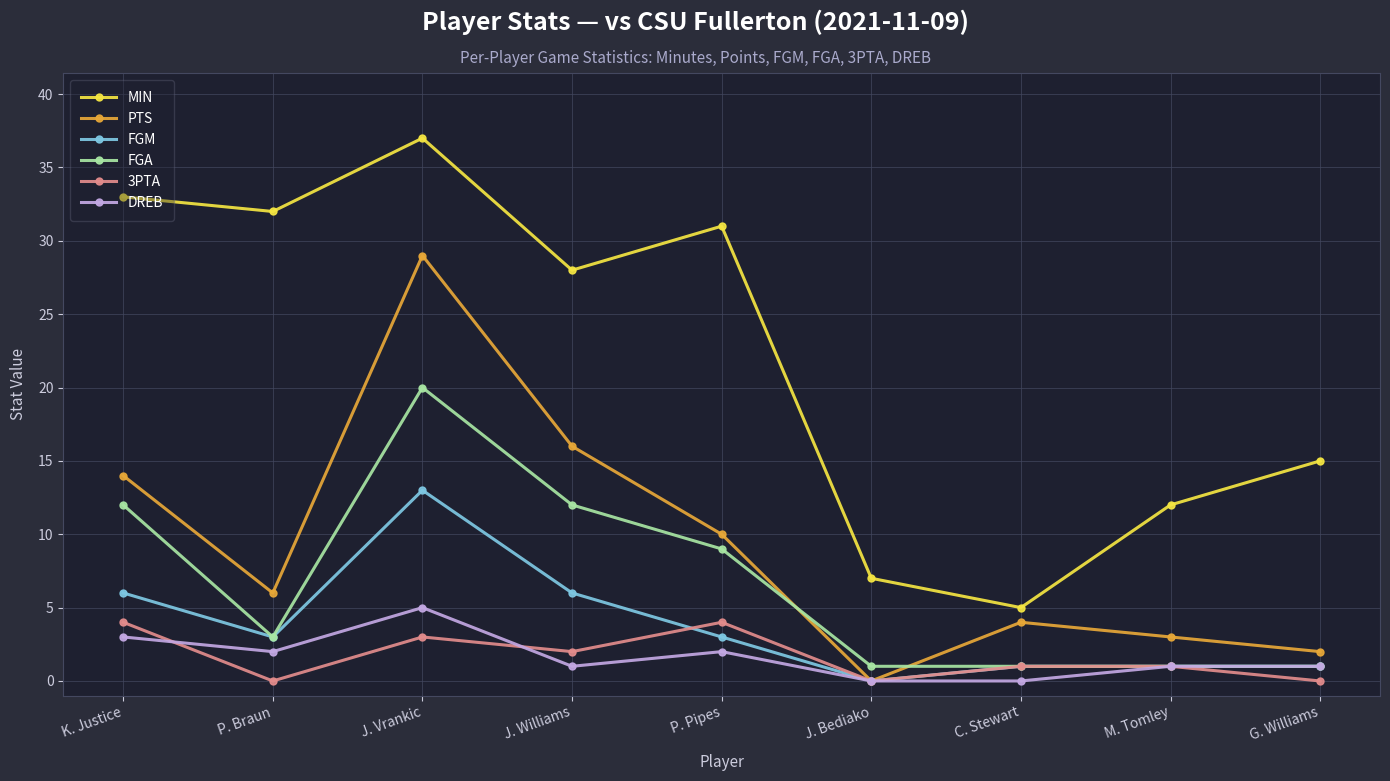

True or false: MIN has more than 2 interior local peaks.

False